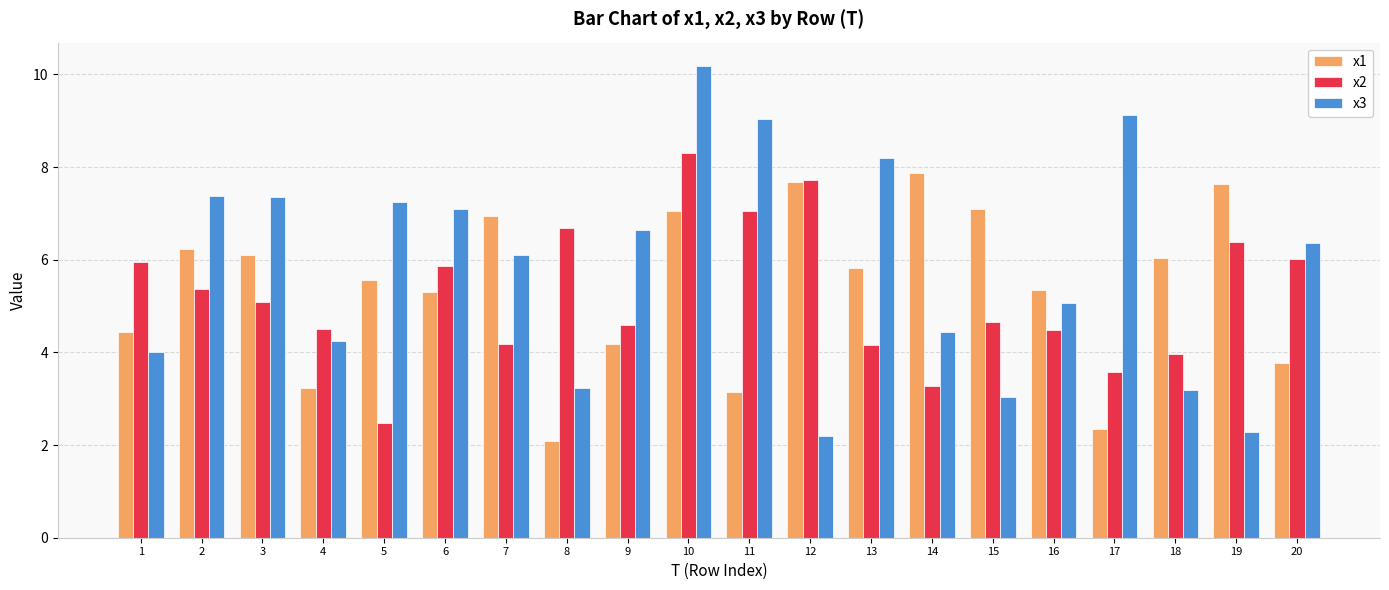

Which series has the widest spread of values?

x3